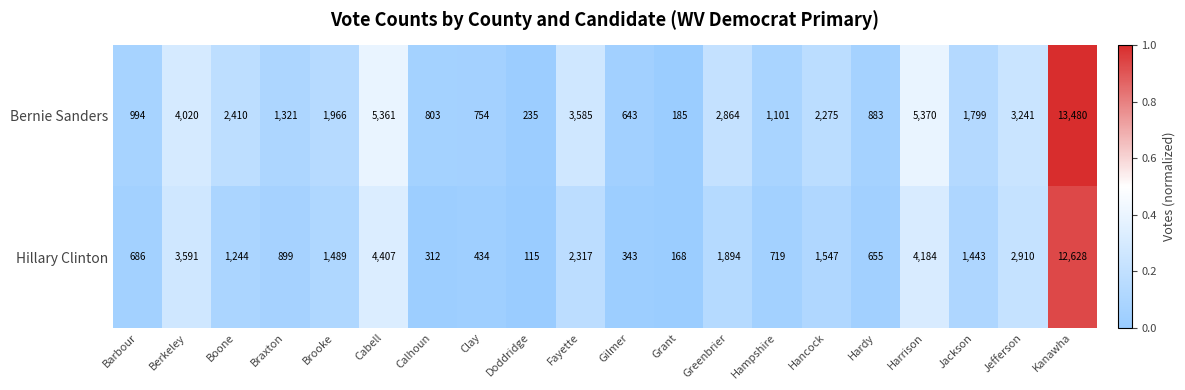

True or false: Bernie Sanders has a value of 1656 at Greenbrier.

False